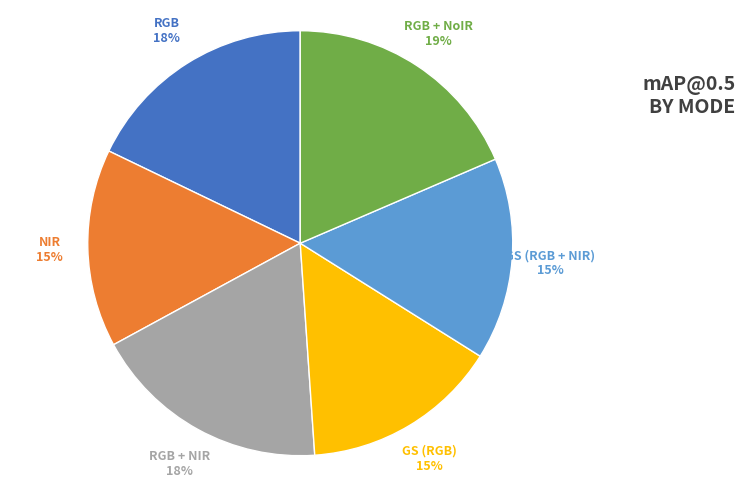

To the nearest percent, what is the average slice percentage?

17%